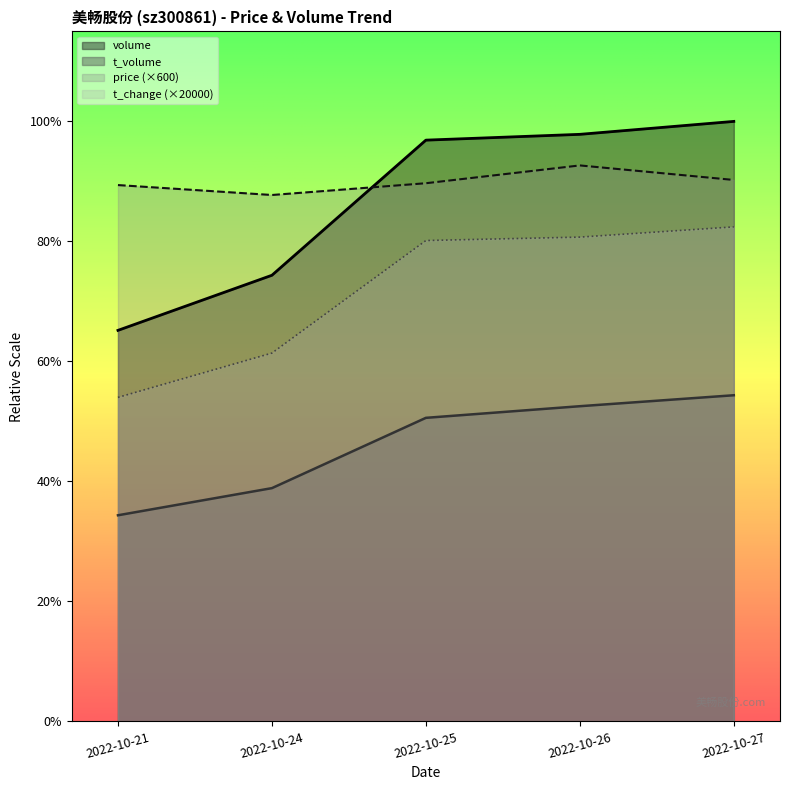

Which has a higher value, 2022-10-24 or 2022-10-26?

2022-10-26